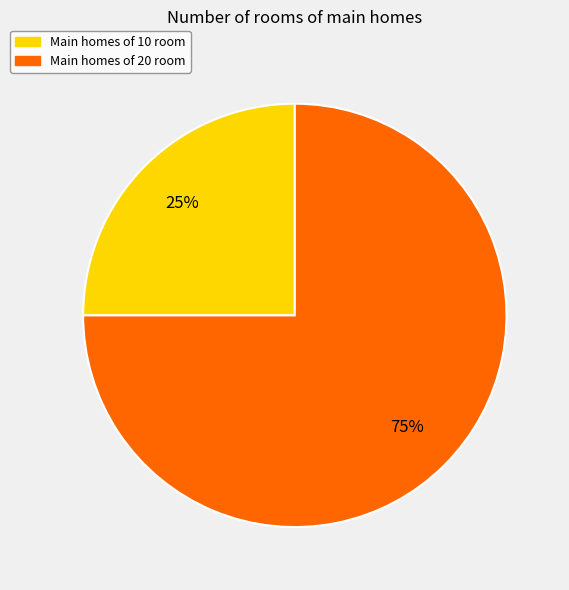

To the nearest percent, what is the average slice percentage?

50%